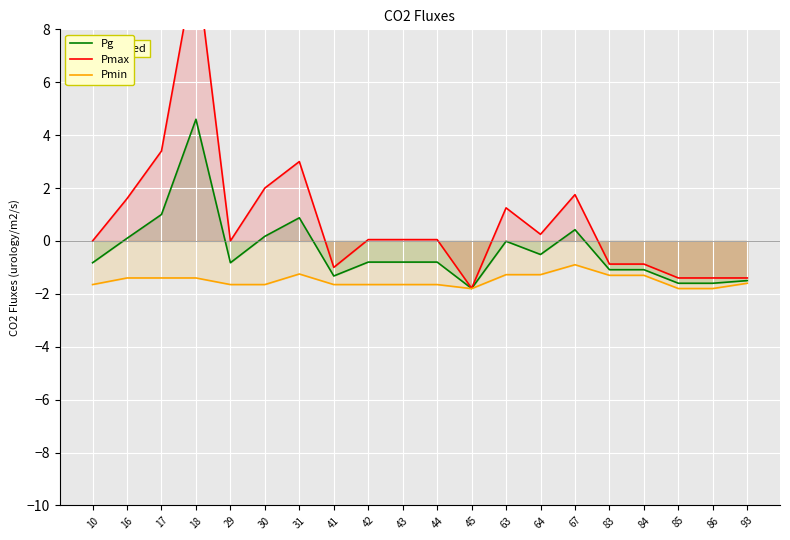

How many values in Pg are above zero?

6